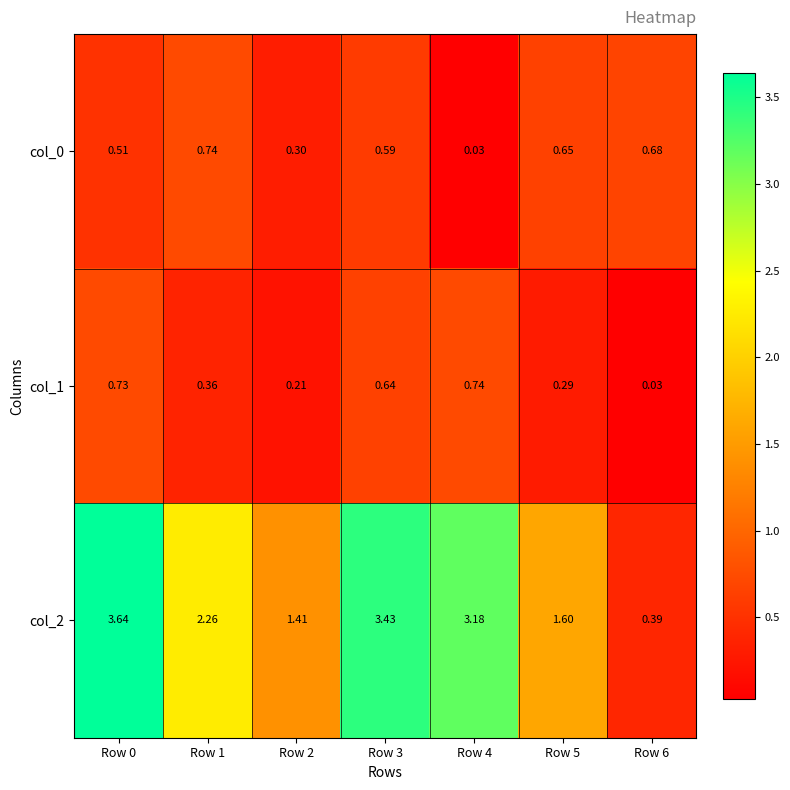

Which series has the largest range (max minus min)?

col_2